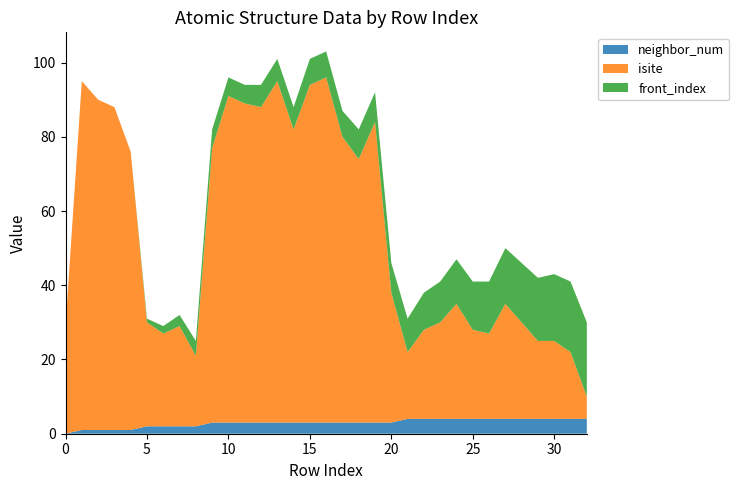

Reading left to right, list all the values displayed in this chart.

neighbor_num: 0	1	1	1	1	2	2	2	2	3	3	3	3	3	3	3	3	3	3	3	3	4	4	4	4	4	4	4	4	4	4	4	4
isite: 29	94	89	87	75	28	25	27	19	74	88	86	85	92	79	91	93	77	71	81	35	18	24	26	31	24	23	31	26	21	21	18	6
front_index: 0	0	0	0	0	1	2	3	4	5	5	5	6	6	6	7	7	7	8	8	8	9	10	11	12	13	14	15	16	17	18	19	20